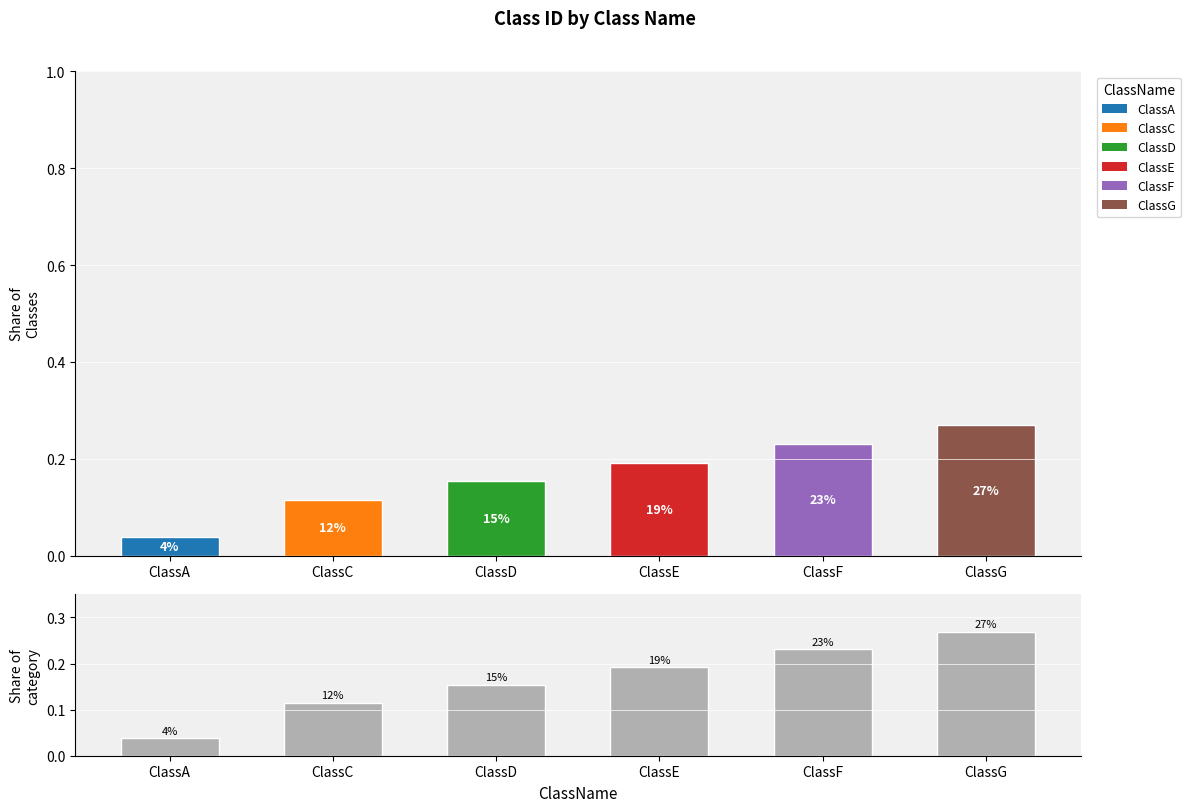

At how many categories does at least one series exceed 0?

6